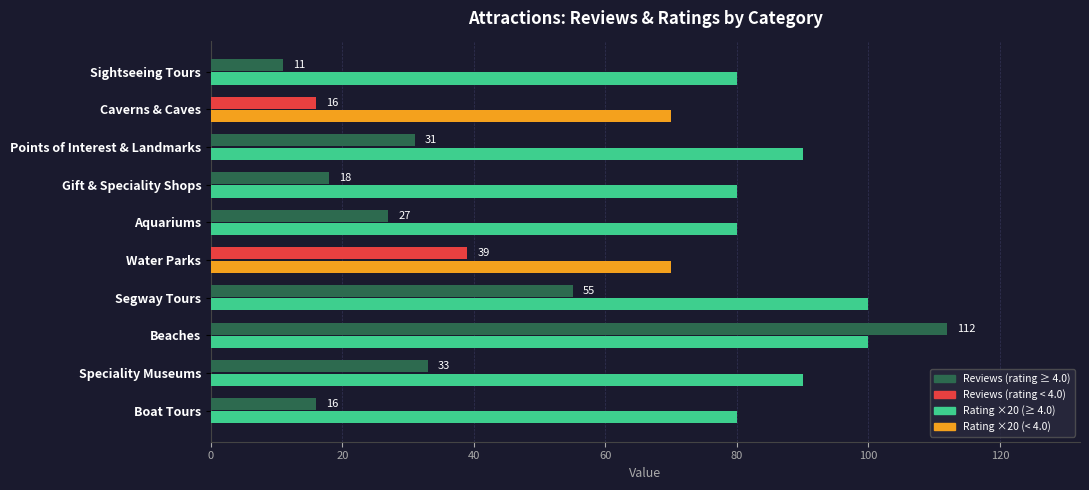

At which category is the sum across all series the highest?

Beaches